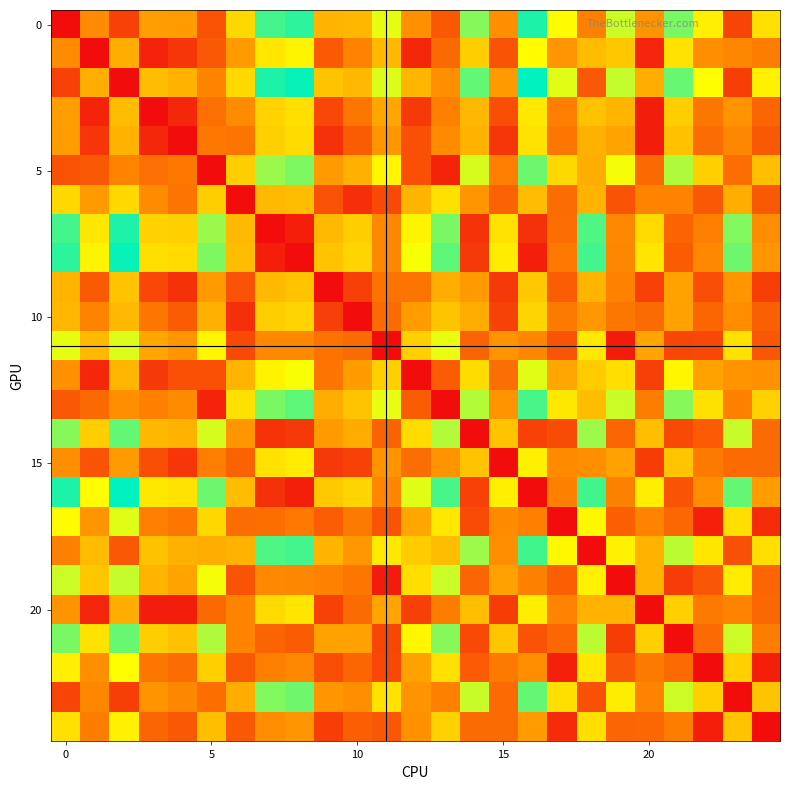

At which category is the sum across all series the highest?

10